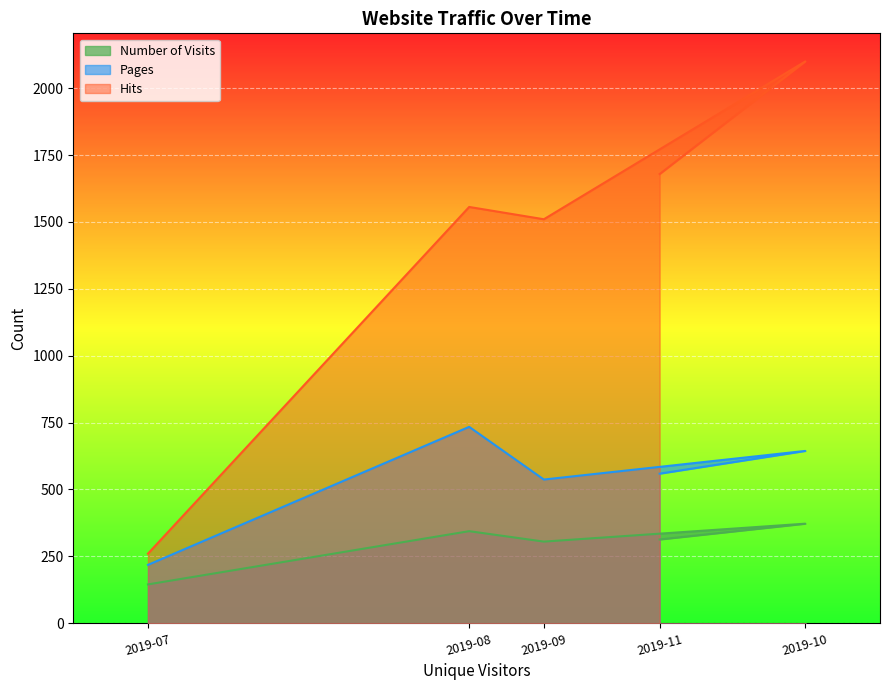

Reading left to right, extract all data points from this chart.

Number of Visits: 145	344	305	372	313
Pages: 218	734	537	644	559
Hits: 260	1556	1510	2100	1679